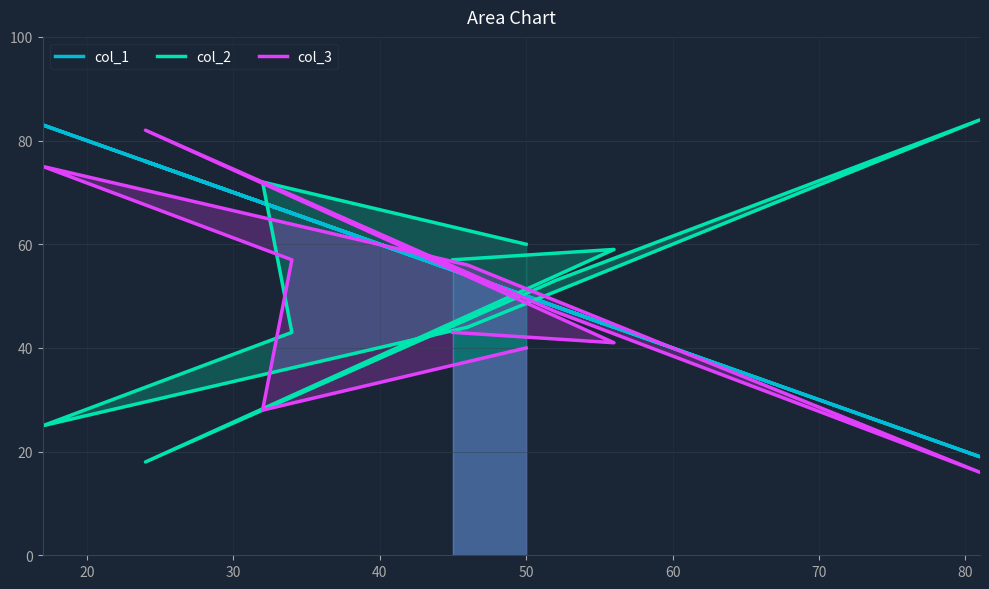

How many data points in col_1 are less than 55?

5